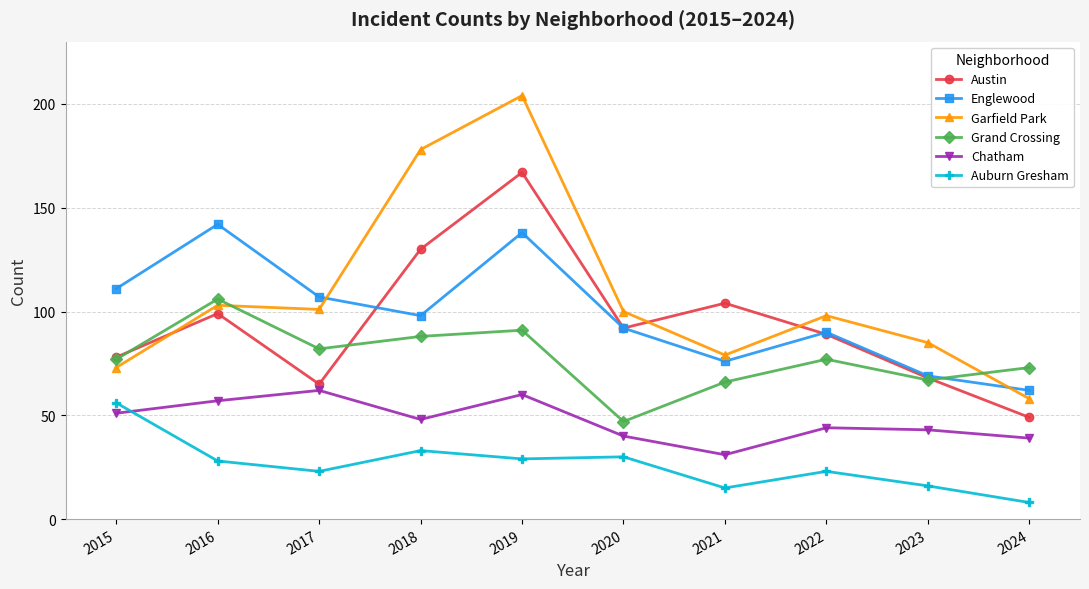

Where is the first local minimum for Garfield Park?

2017